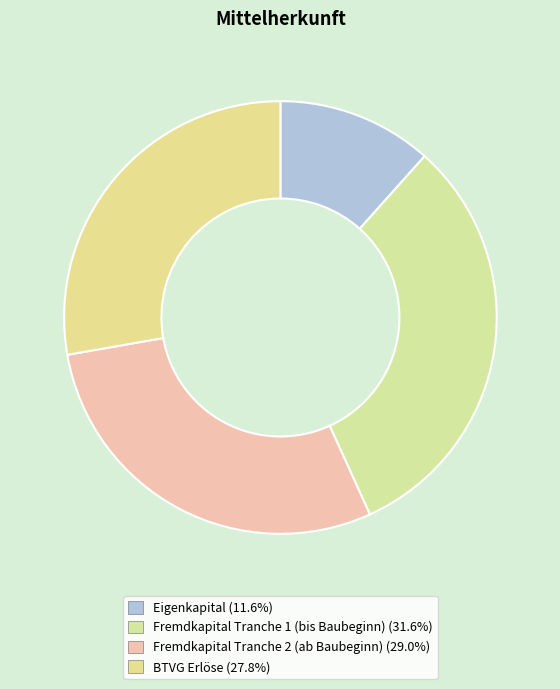

Which category has the smallest portion of the pie?

Eigenkapital